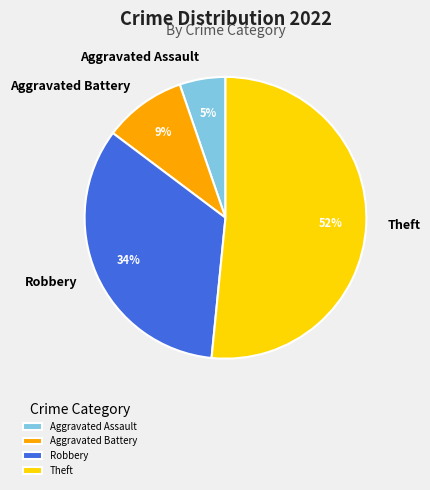

To the nearest percent, what is the combined percentage of Aggravated Battery and Theft?

61%